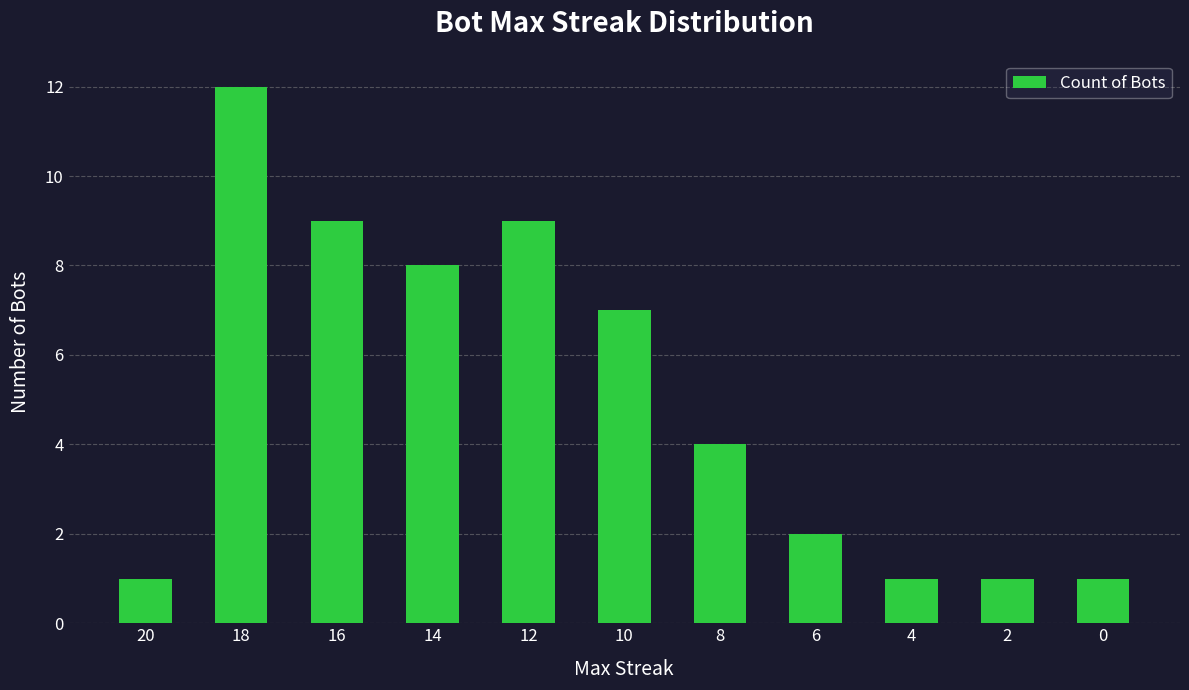

Reading right to left, what are all the values shown in this chart?

1	1	1	2	4	7	9	8	9	12	1